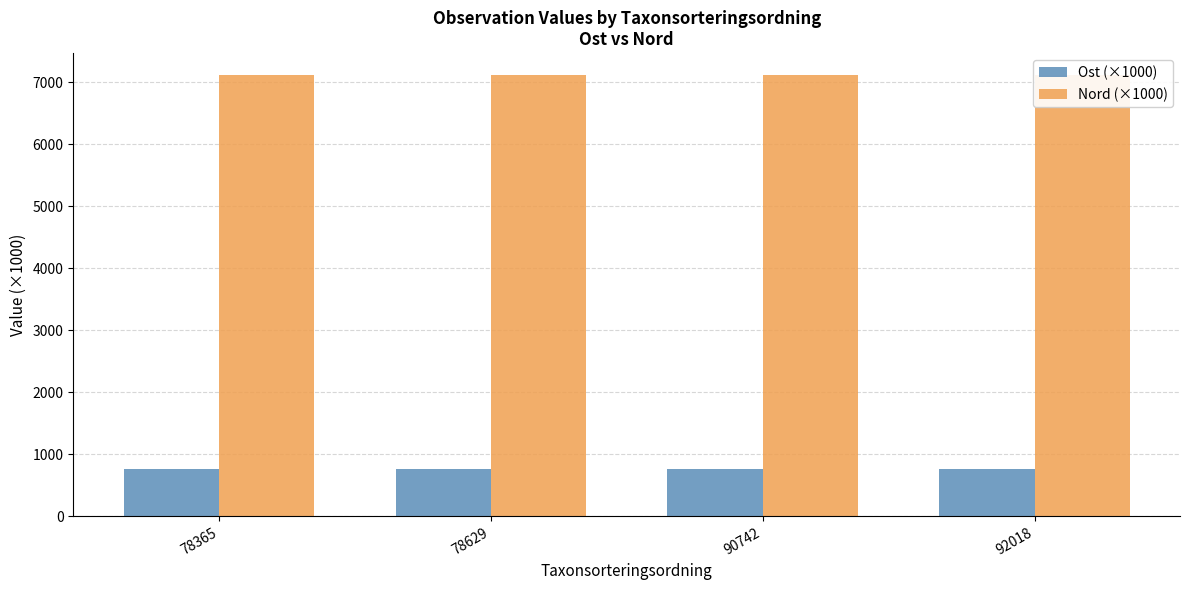

What is the value of the Nord (×1000) bar at the 4th from the left?

7116.3